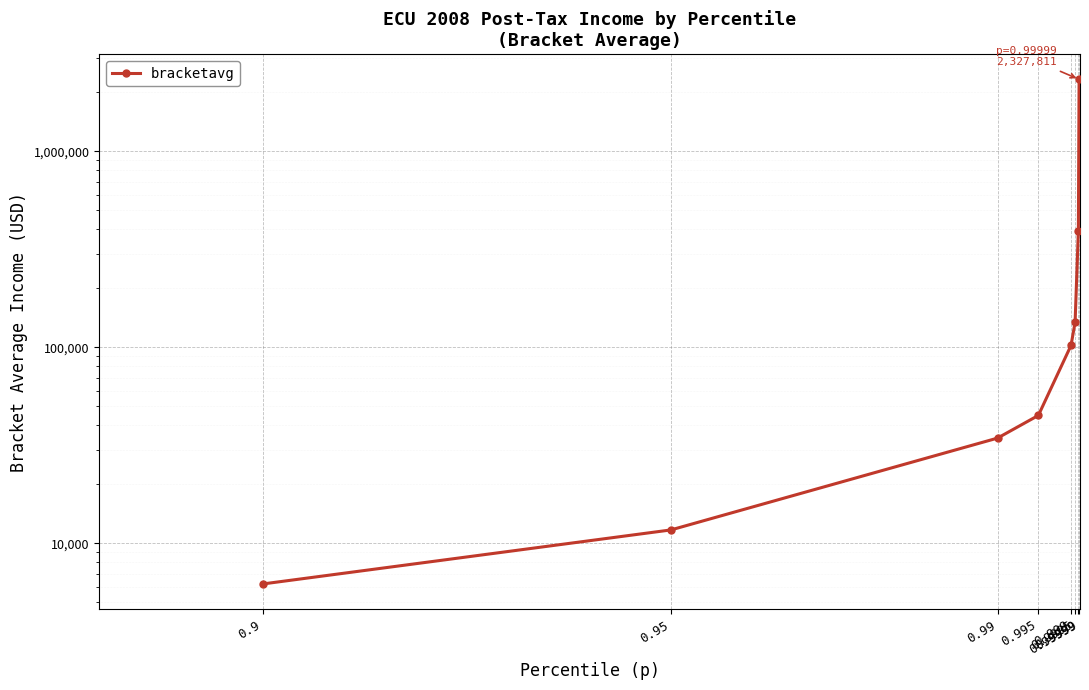

Reading left to right, what are all the values shown in this chart?

0.9=6201.1	0.95=11701.0	0.99=34409.2	0.995=44915.4	0.999=102223.1	0.9995=134221.2	0.9999=393989.8	0.99999=2327811.3